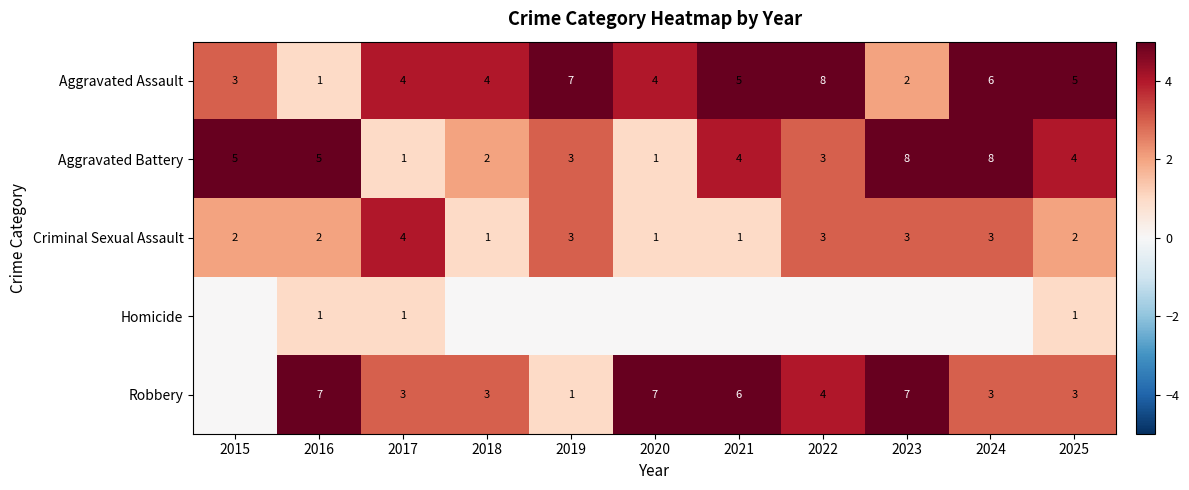

What is the difference between the second highest and minimum values in the Aggravated Assault series?

6